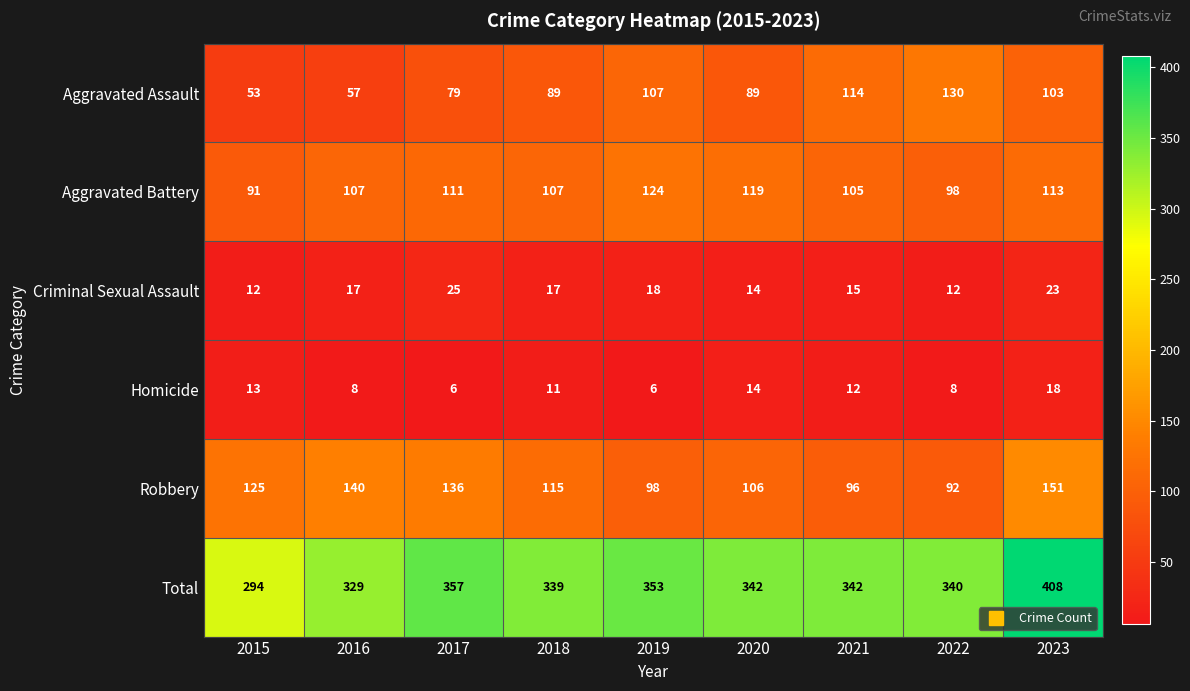

The value of Homicide at 2023 is 4. True or false?

False